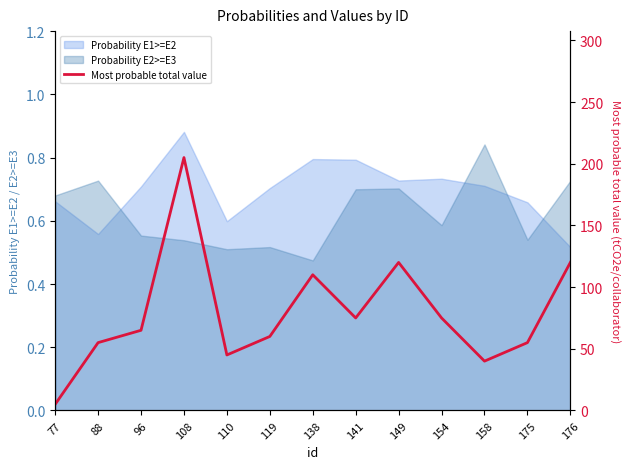

Does the chart display data point markers on the line(s)?

No